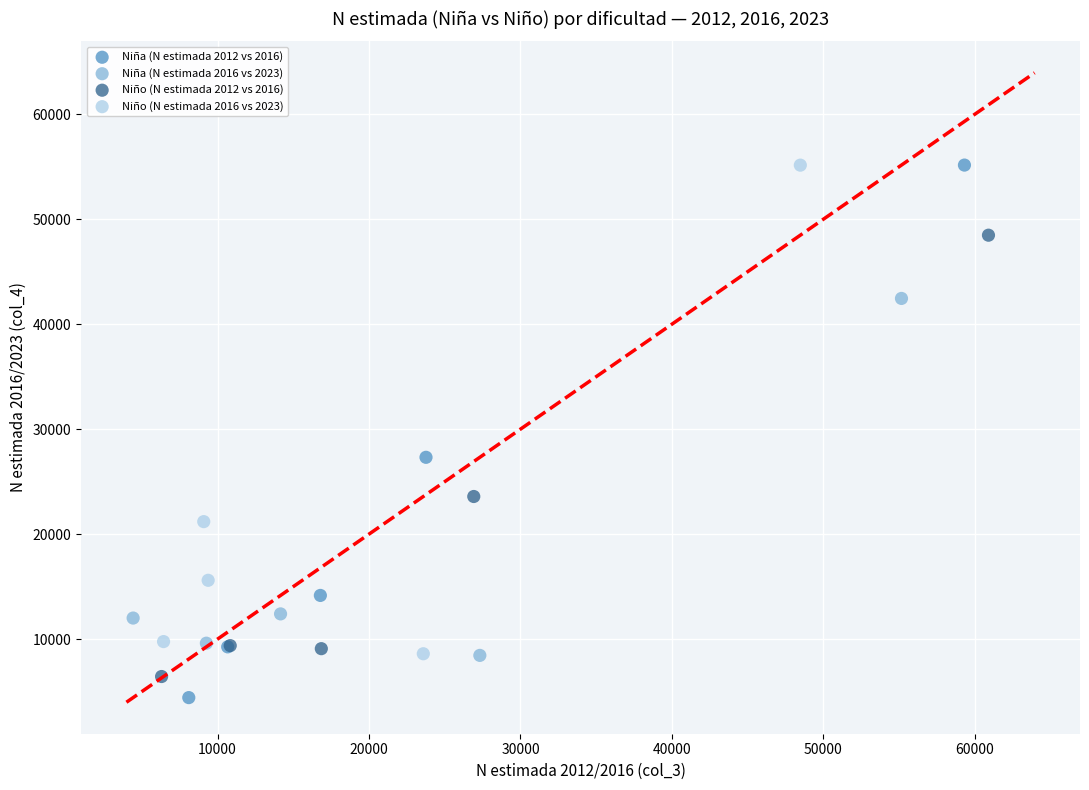

Which series has the widest spread of Y values?

Niña (N estimada 2012 vs 2016)